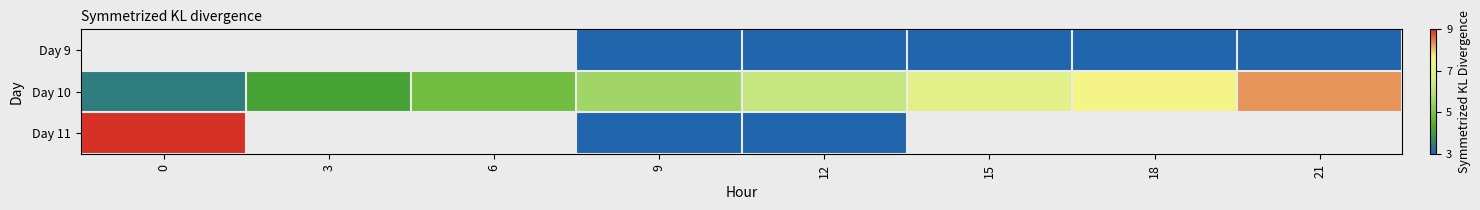

Is the value of Day 10 at 0 greater than the value of Day 9 at 12?

Yes